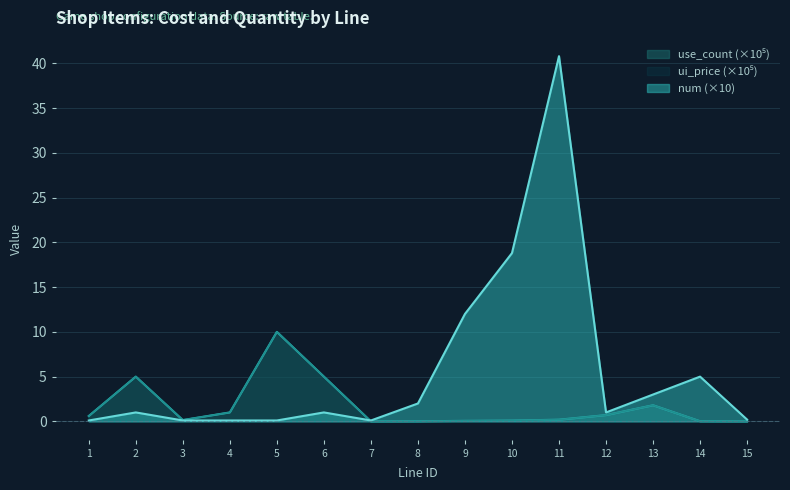

What is the difference between the second highest and minimum values in the use_count series?

5.0